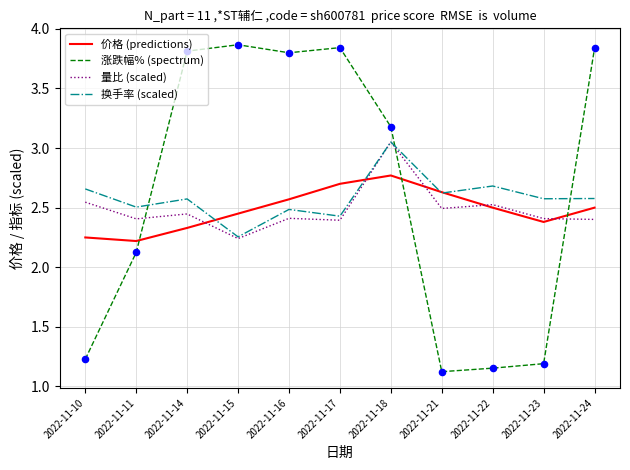

What is the total value across all series at 2022-11-10?

8.7